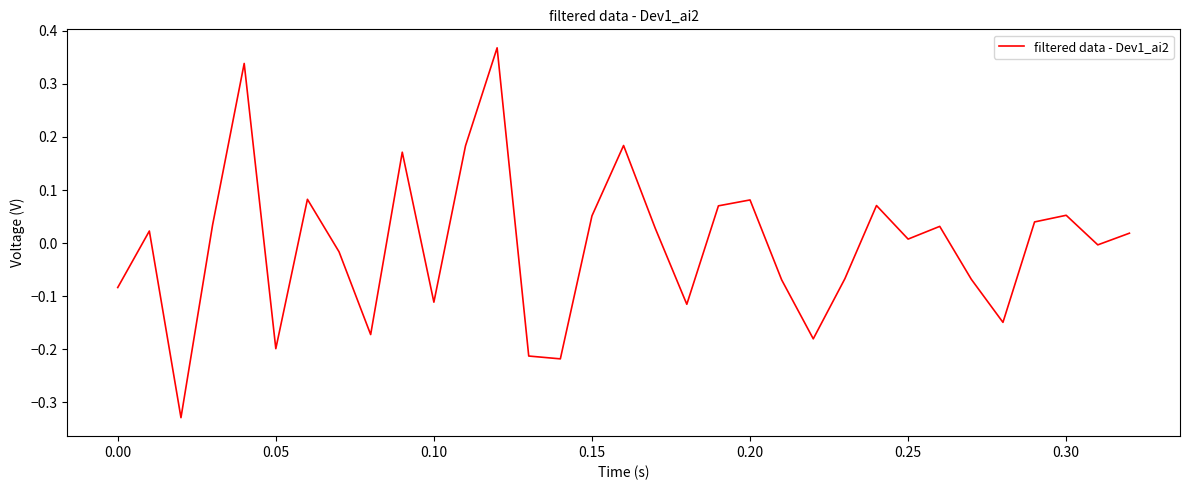

Does the chart have visible grid lines?

No